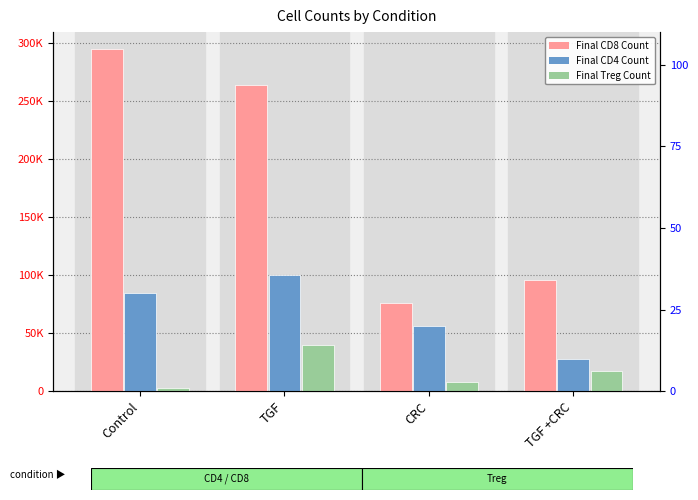

At which label does Final CD8 Count first exceed 263894?

Control